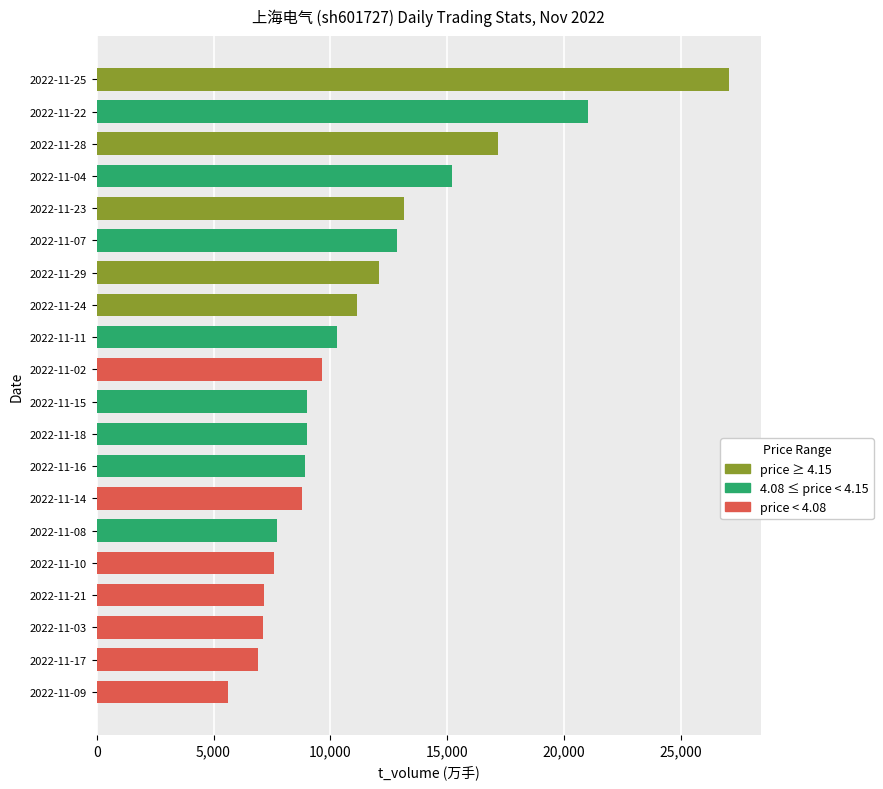

The value at 2022-11-15 is 9010. True or false?

True